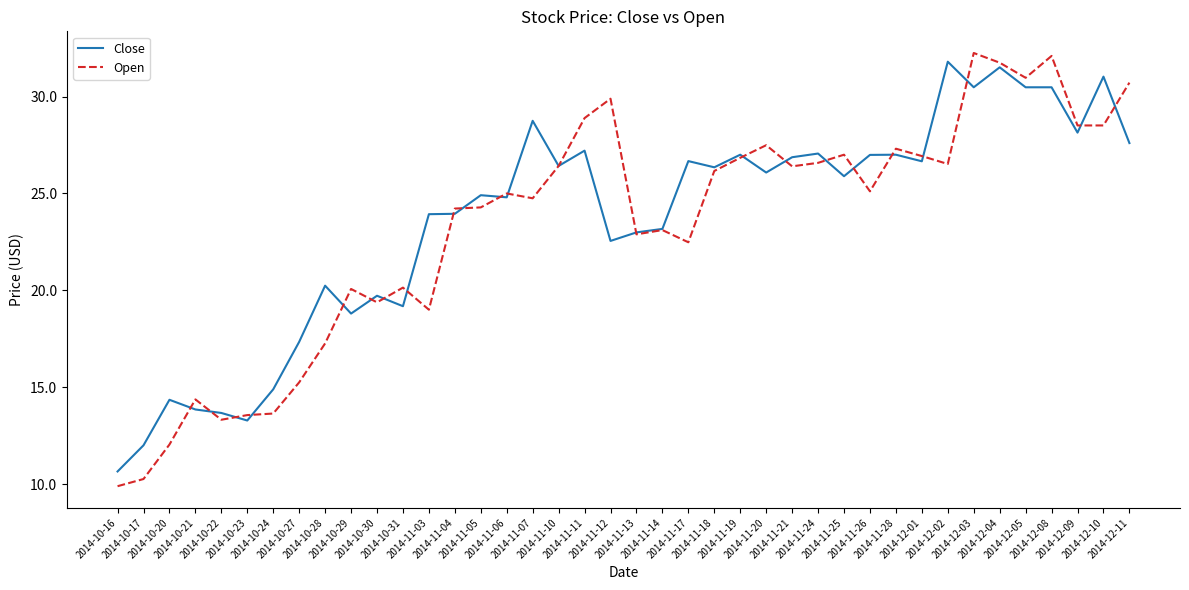

Between 2014-11-04 and 2014-11-07, which series saw the biggest shift?

Close